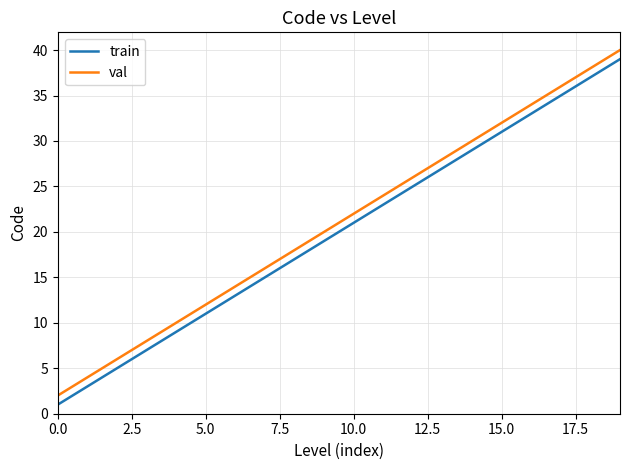

Which series has the largest total across all categories?

val